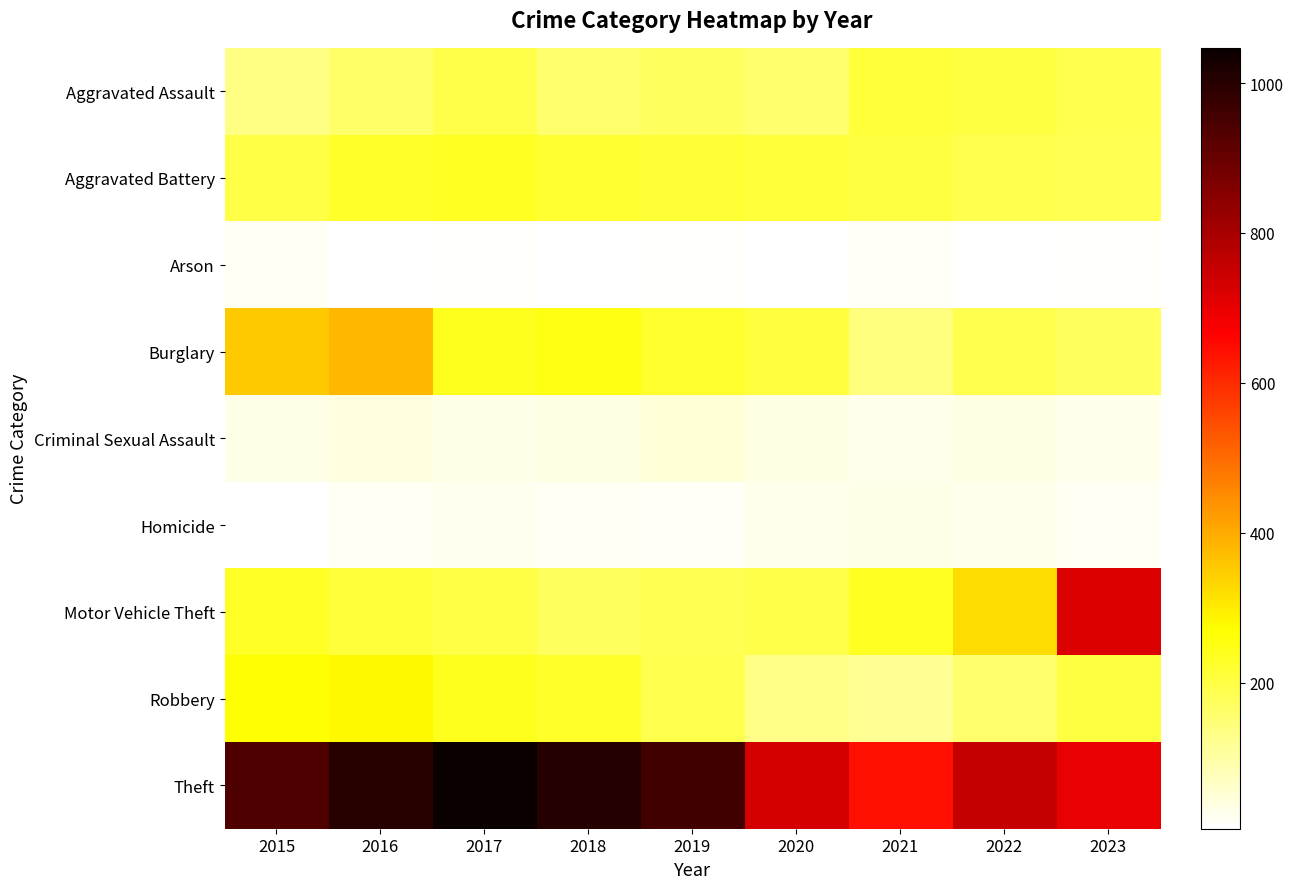

At how many categories does at least one series exceed 59?

9